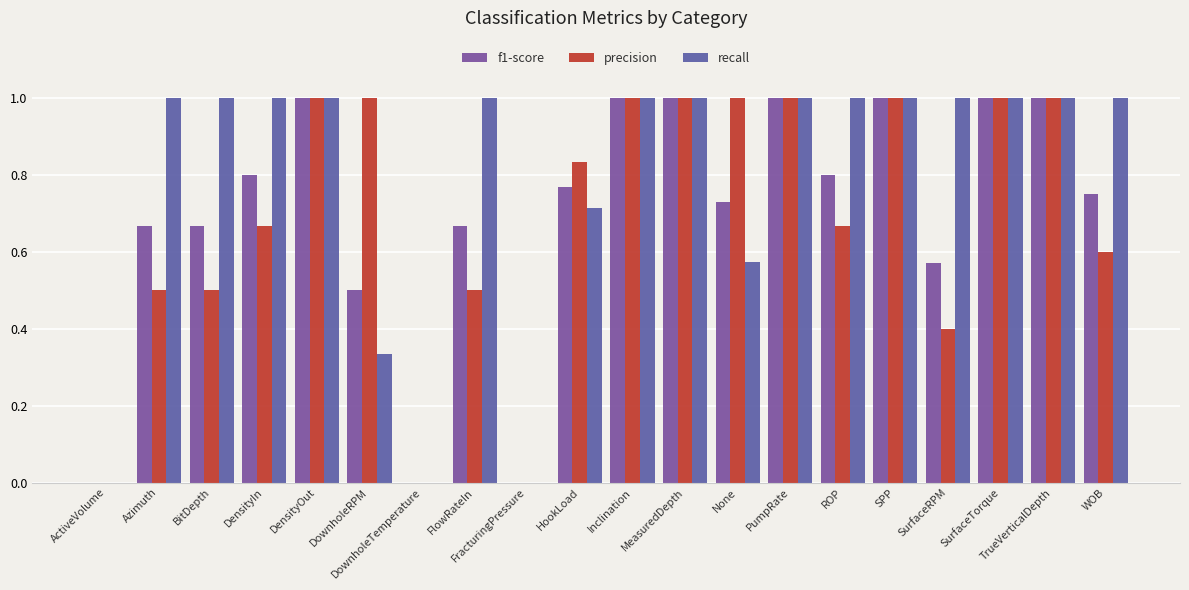

What are all the series names shown in the legend?

f1-score, precision, recall